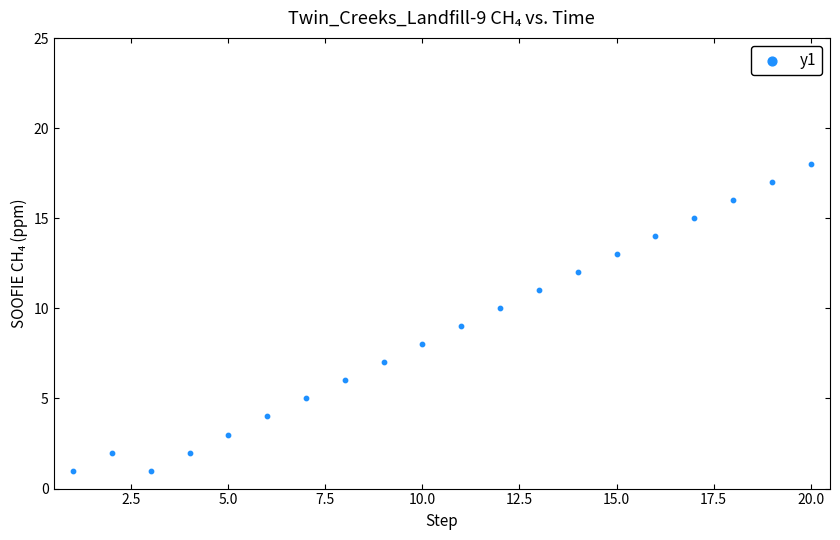

What is the range of X values (max minus min)?

19